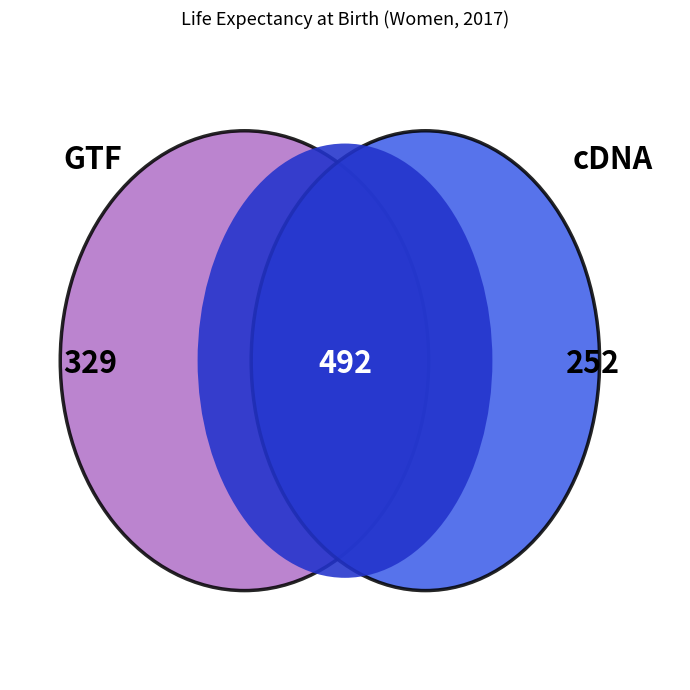

Is there any slice that represents more than half of the pie?

No